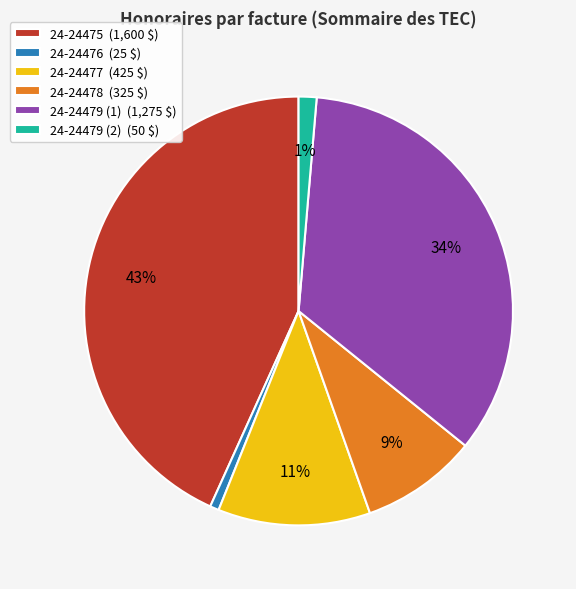

To the nearest percent, what portion does 24-24477 represent?

11%